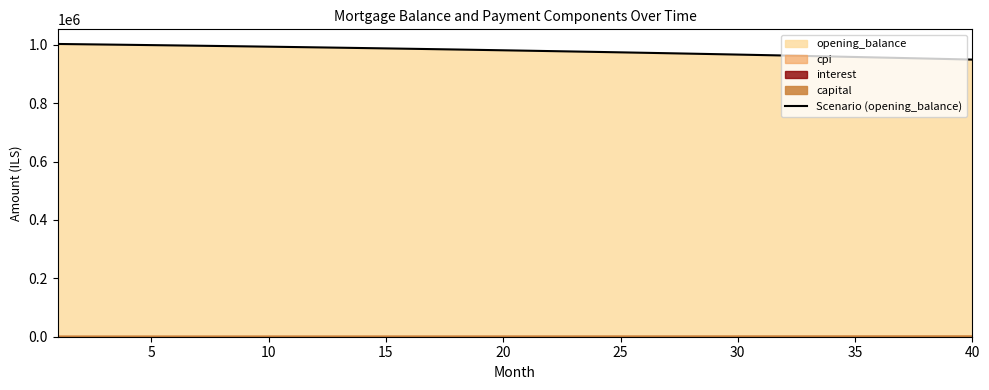

What is the maximum value for Scenario (opening_balance)?

1002916.7